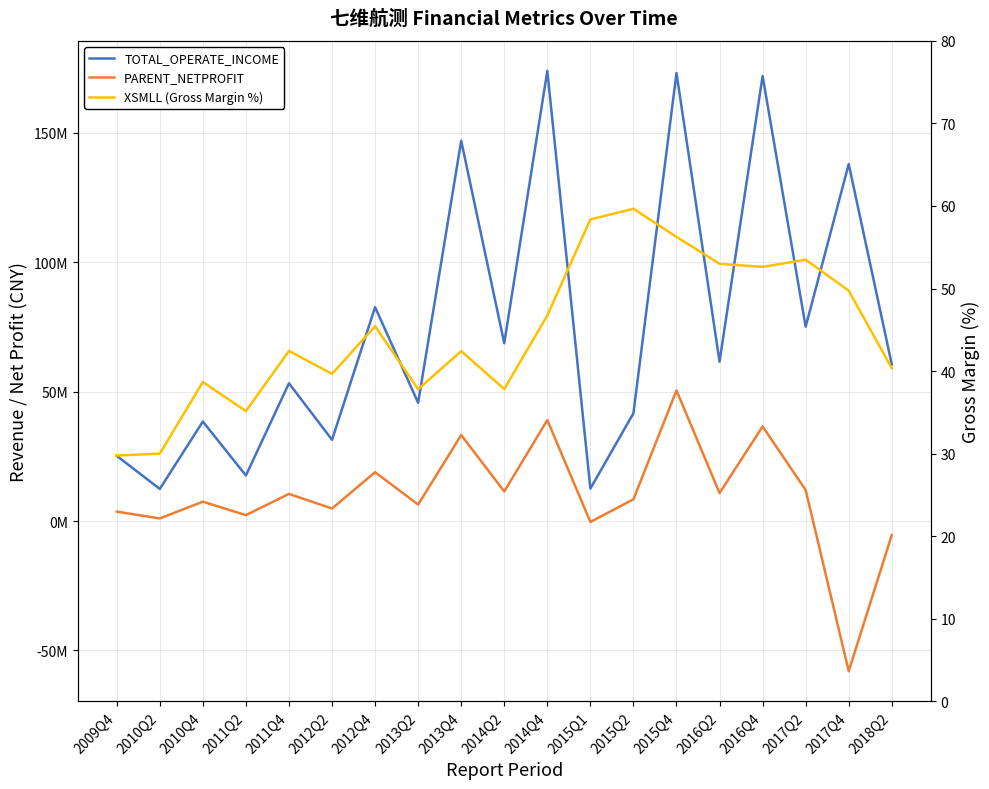

Is the value of TOTAL_OPERATE_INCOME at 2016Q4 greater than the value of XSMLL (Gross Margin %) at 2015Q1?

Yes